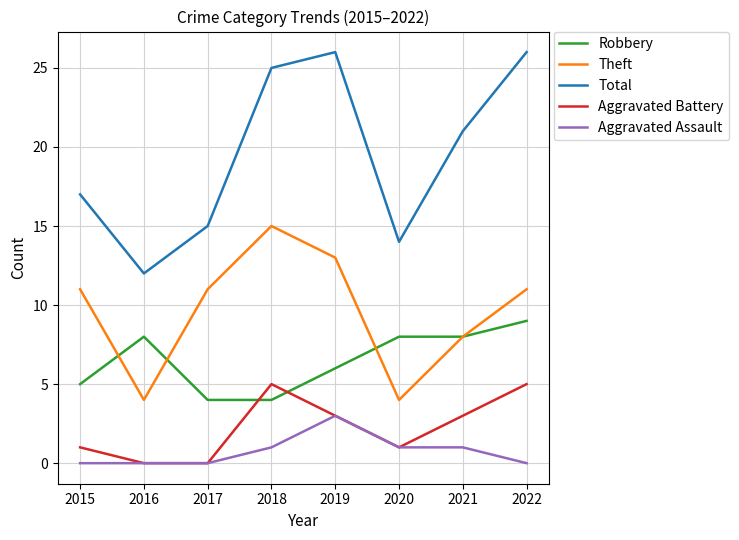

What is the approximate value of Theft at 2017?

11